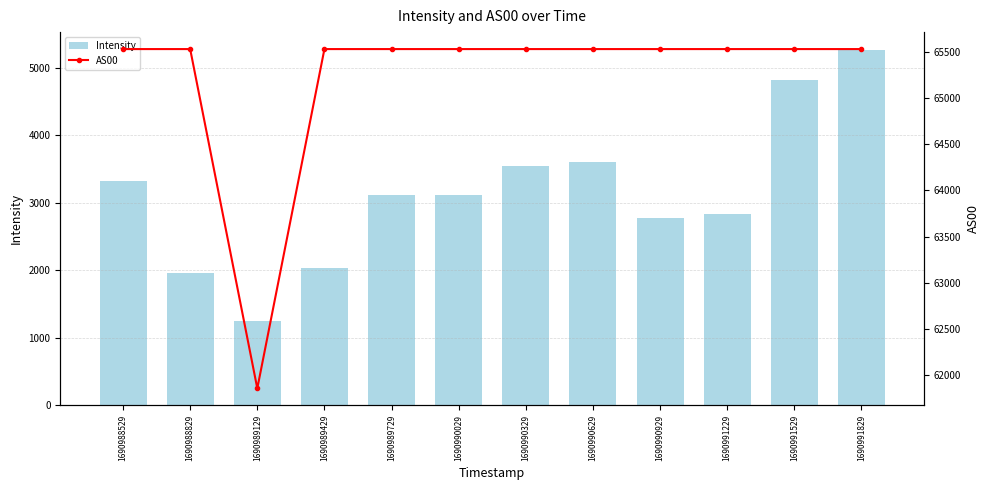

Reading left to right, what are all the values shown in this chart?

Intensity: 3322.7	1963.5	1253.4	2027.9	3110.4	3106.3	3541.5	3603.8	2772.6	2837.7	4810.7	5261.4
AS00: 65535.0	65535.0	61852.0	65535.0	65535.0	65535.0	65535.0	65535.0	65535.0	65535.0	65535.0	65535.0